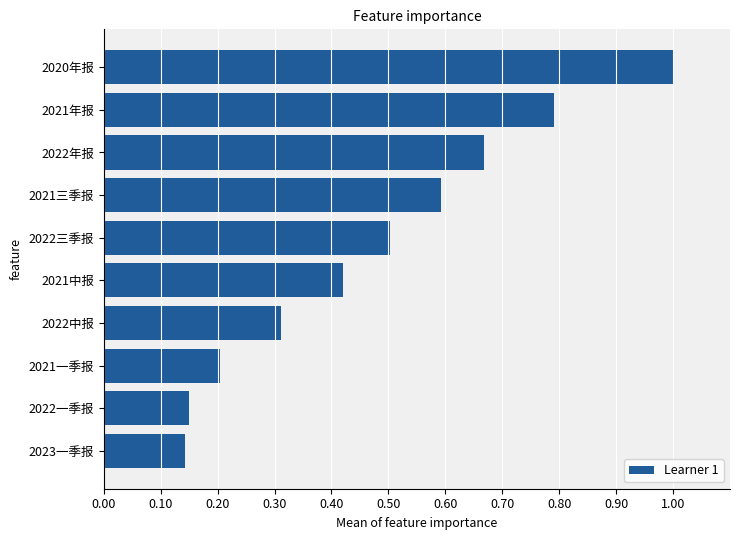

Read the value at 2021年报.

0.8